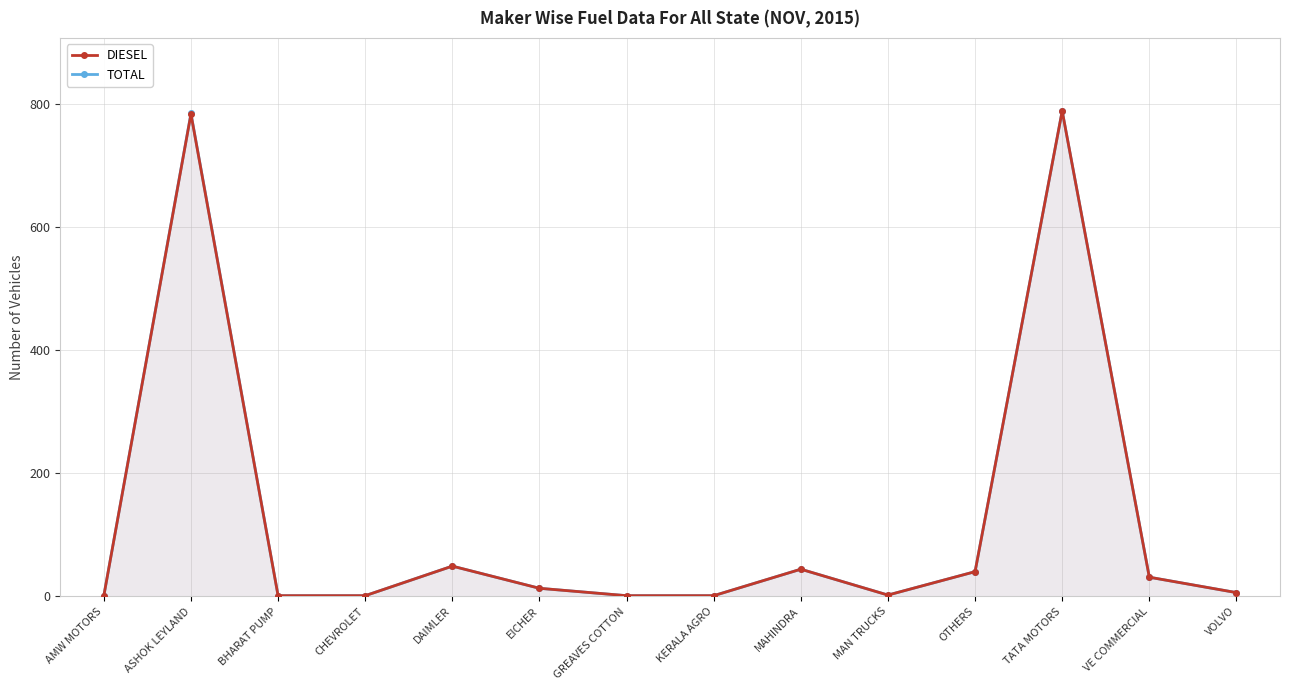

What are all the series names shown in the legend?

DIESEL, TOTAL